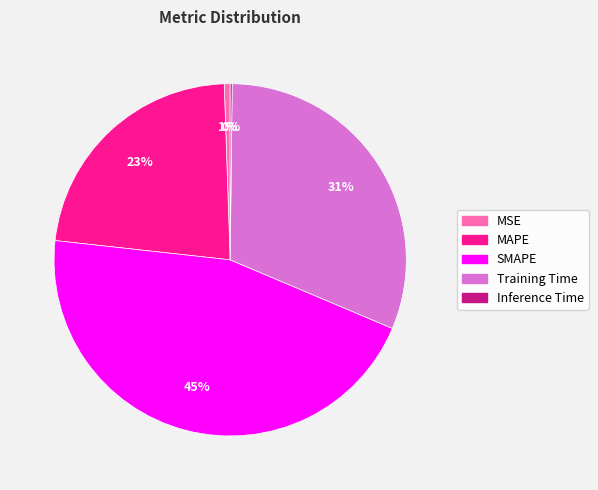

Does any single category account for the majority?

No